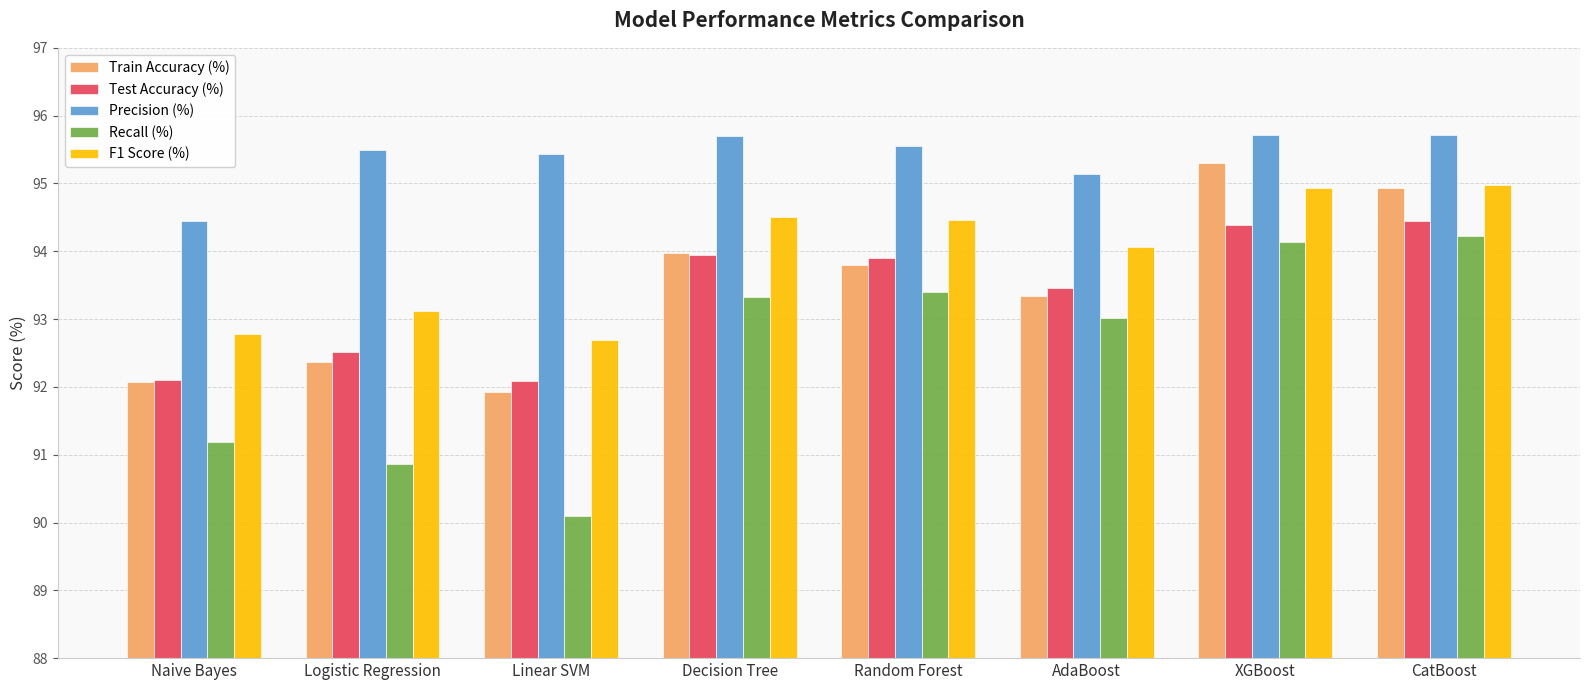

Rank the series at Linear SVM from highest to lowest value.

Precision (%), F1 Score (%), Test Accuracy (%), Train Accuracy (%), Recall (%)